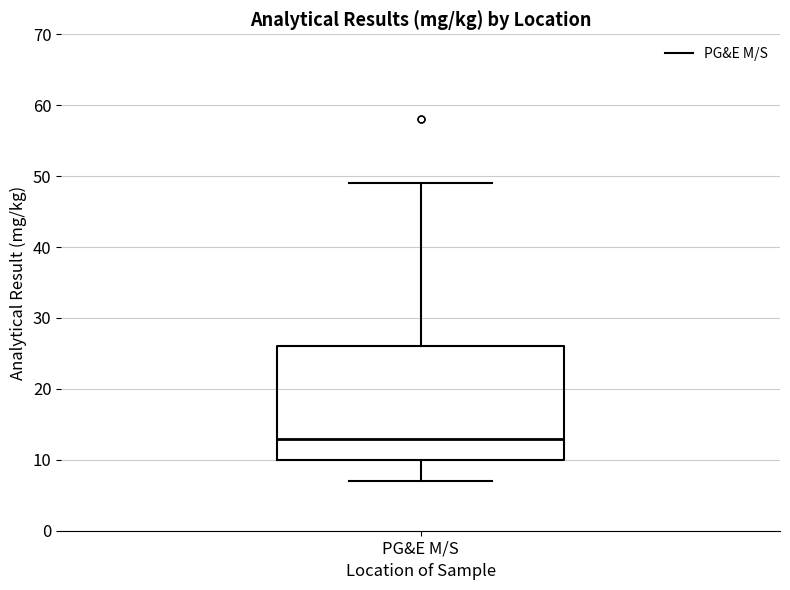

Where is the lower edge of the box for PG&E M/S on the y-axis? The values are not printed on the chart, so give them approximately, as read against the axis.

10